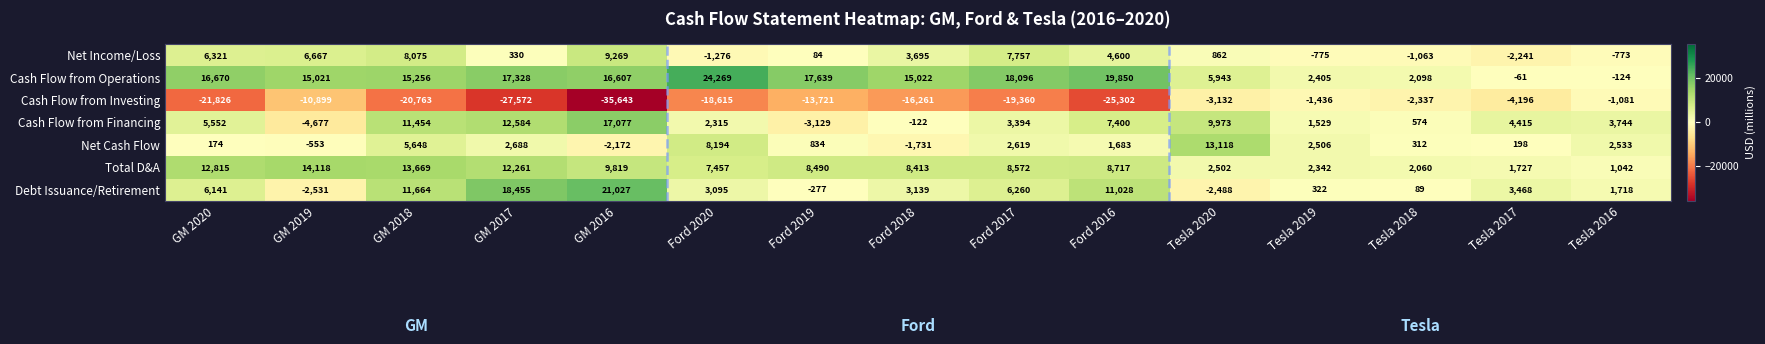

The Total D&A series shows 5916 at Ford 2017. True or false?

False